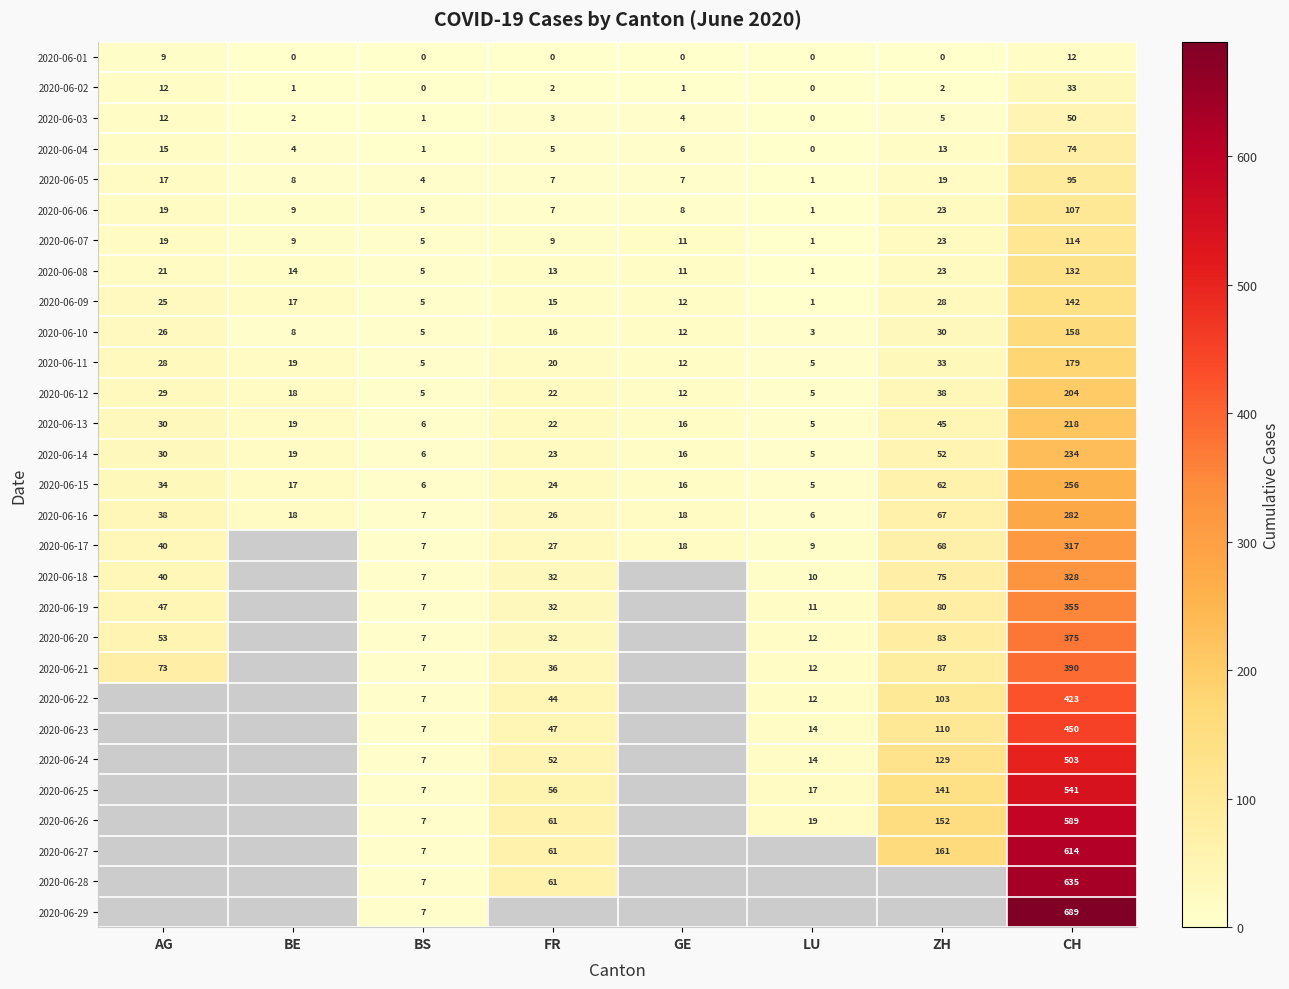

What is the spread (max minus min) of values at BS?

7